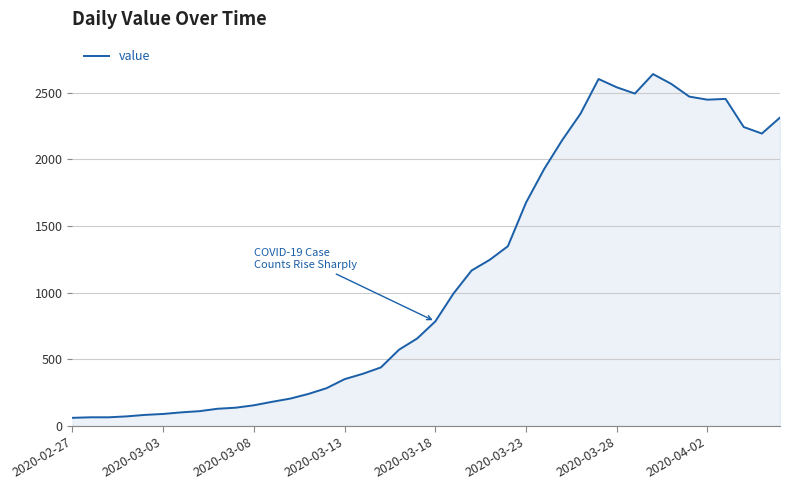

What is the difference between the maximum and minimum values?

2578